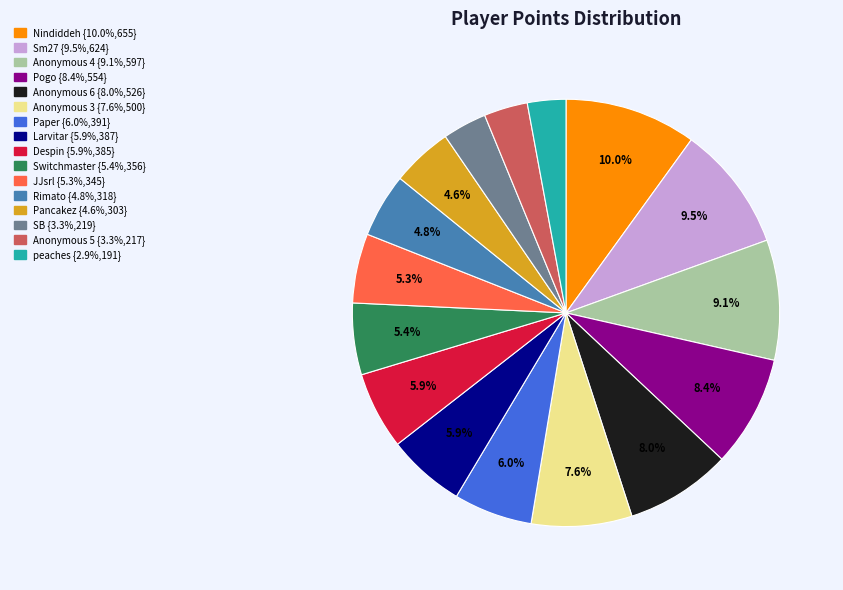

To the nearest percent, what is the average slice percentage?

6%